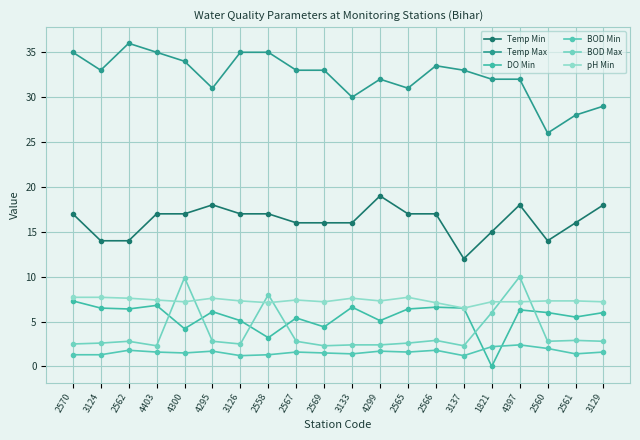

How many categories are shown in the chart?

20